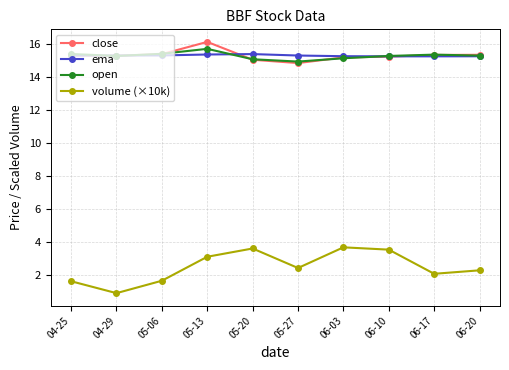

True or false: volume (×10k) has more than 0 points higher than both neighbors.

True